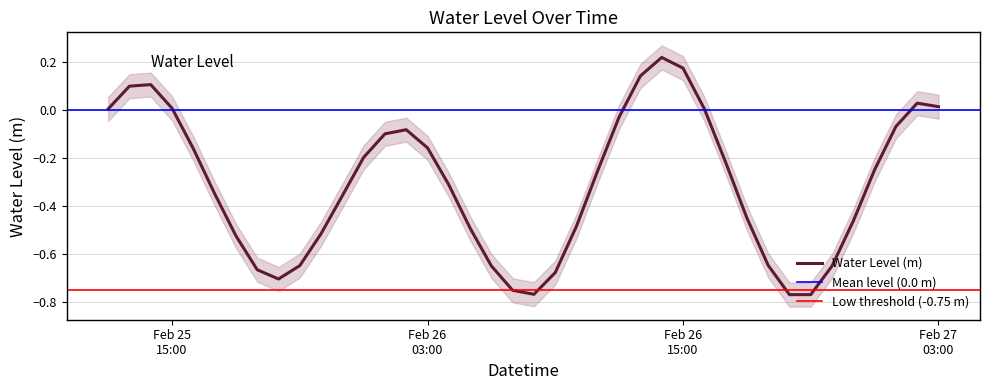

Reading right to left, what are all the values shown in this chart?

0.0	0.0	-0.1	-0.2	-0.5	-0.6	-0.8	-0.8	-0.6	-0.4	-0.2	0.0	0.2	0.2	0.1	-0.0	-0.3	-0.5	-0.7	-0.8	-0.7	-0.6	-0.5	-0.3	-0.2	-0.1	-0.1	-0.2	-0.4	-0.5	-0.6	-0.7	-0.7	-0.5	-0.3	-0.2	0.0	0.1	0.1	0.0